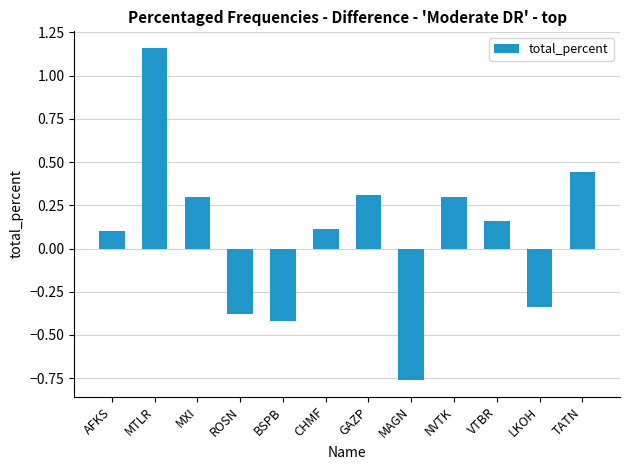

Count the number of values greater than 0.

8